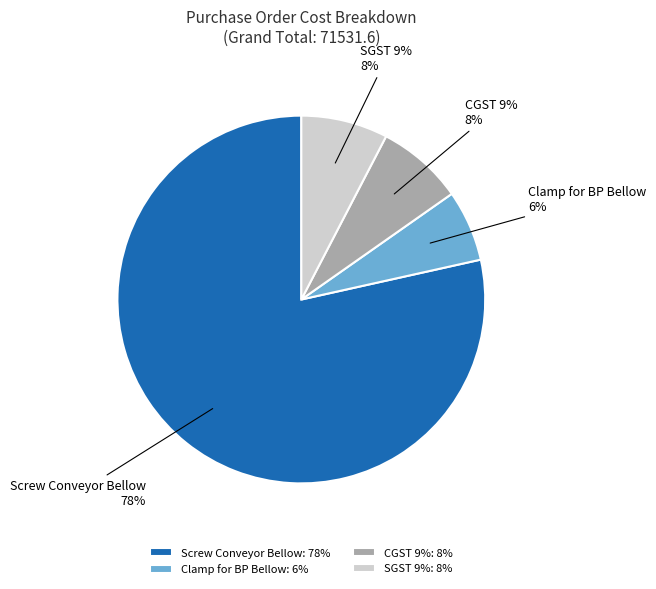

How many slices are in this pie chart?

4